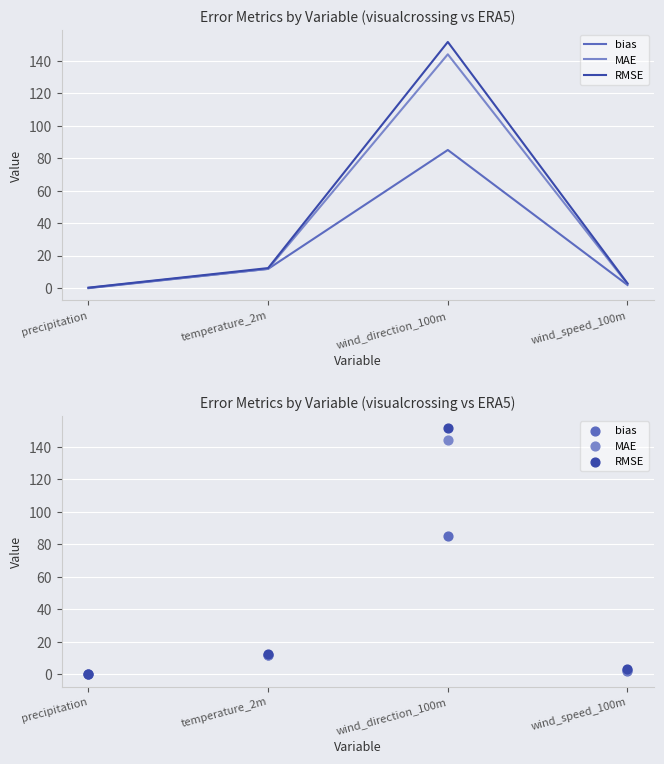

Is the value of bias at temperature_2m greater than the value of MAE at precipitation?

Yes